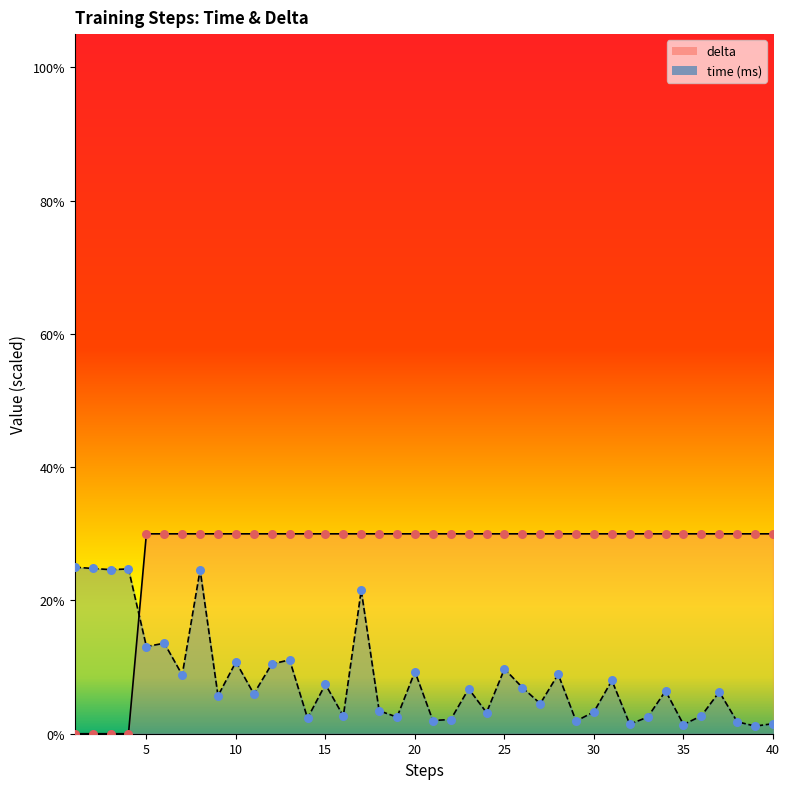

At how many categories does at least one series exceed 29?

36